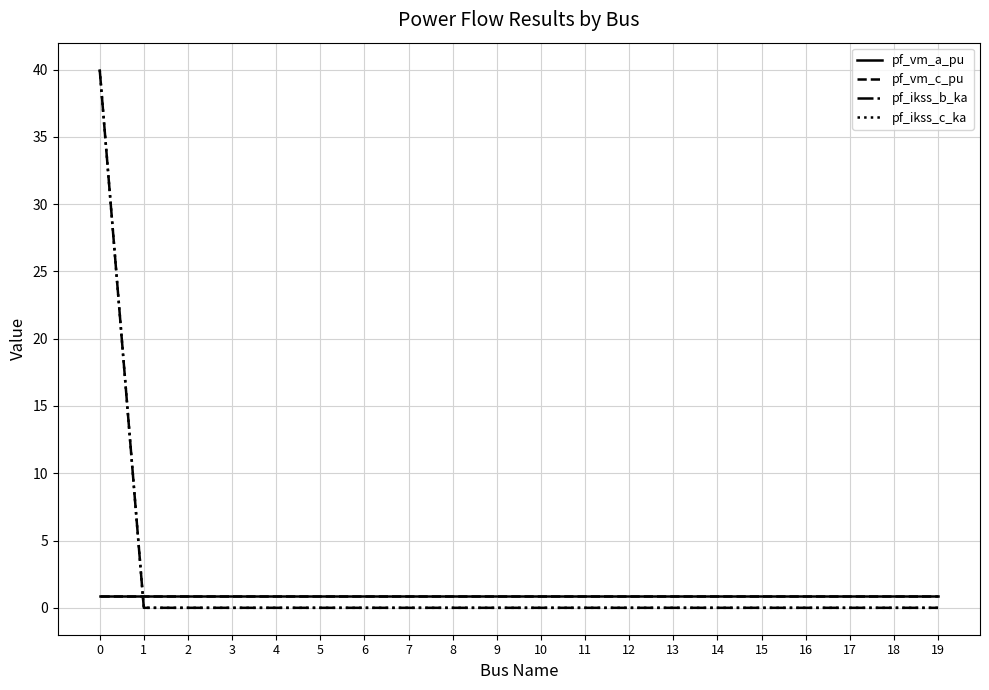

Reading right to left, list all the values displayed in this chart.

pf_vm_a_pu: 19=0.9	18=0.9	17=0.9	16=0.9	15=0.9	14=0.9	13=0.9	12=0.9	11=0.9	10=0.9	9=0.9	8=0.9	7=0.9	6=0.9	5=0.9	4=0.9	3=0.9	2=0.9	1=0.9	0=0.9
pf_vm_c_pu: 19=0.9	18=0.9	17=0.9	16=0.9	15=0.9	14=0.9	13=0.9	12=0.9	11=0.9	10=0.9	9=0.9	8=0.9	7=0.9	6=0.9	5=0.9	4=0.9	3=0.9	2=0.9	1=0.9	0=0.9
pf_ikss_b_ka: 19=0.0	18=0.0	17=0.0	16=0.0	15=0.0	14=0.0	13=0.0	12=0.0	11=0.0	10=0.0	9=0.0	8=0.0	7=0.0	6=0.0	5=0.0	4=0.0	3=0.0	2=0.0	1=0.0	0=40.0
pf_ikss_c_ka: 19=0.0	18=0.0	17=0.0	16=0.0	15=0.0	14=0.0	13=0.0	12=0.0	11=0.0	10=0.0	9=0.0	8=0.0	7=0.0	6=0.0	5=0.0	4=0.0	3=0.0	2=0.0	1=0.0	0=40.0